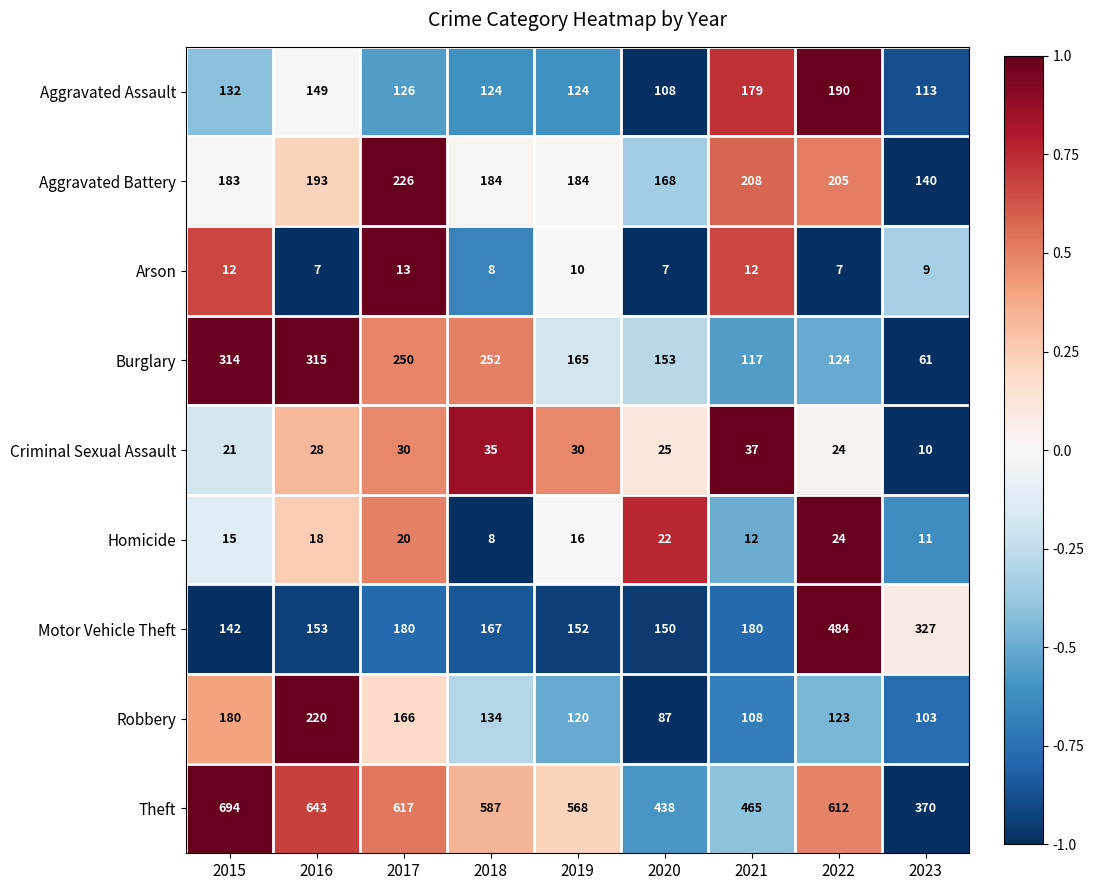

How many categories are shown in the chart?

9